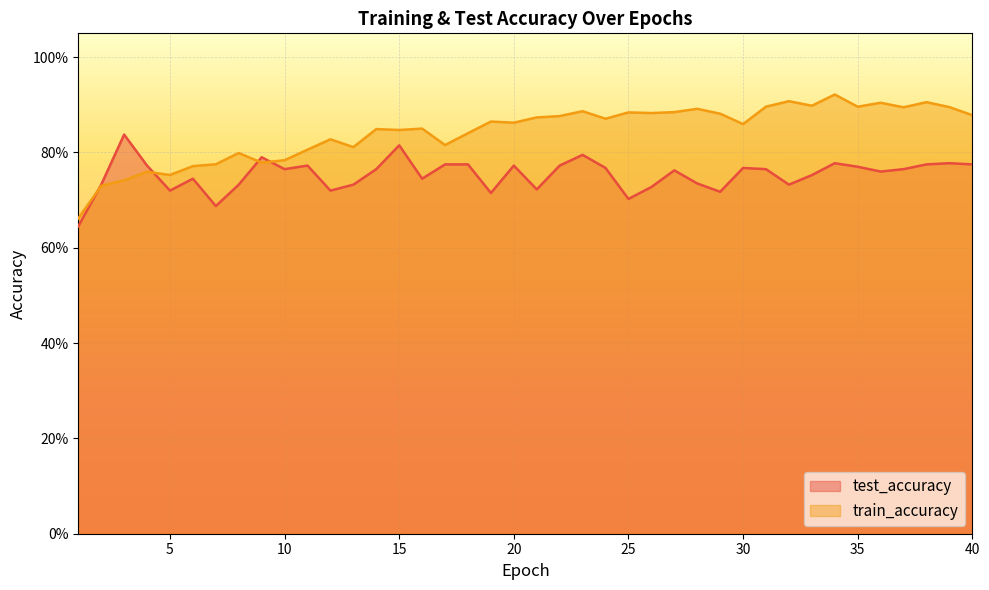

Rank the categories by test_accuracy value from lowest to highest.

1, 7, 25, 19, 29, 5, 12, 21, 26, 13, 2, 8, 32, 28, 6, 16, 33, 36, 27, 10, 14, 31, 37, 24, 30, 35, 4, 20, 22, 11, 17, 18, 38, 40, 34, 39, 9, 23, 15, 3